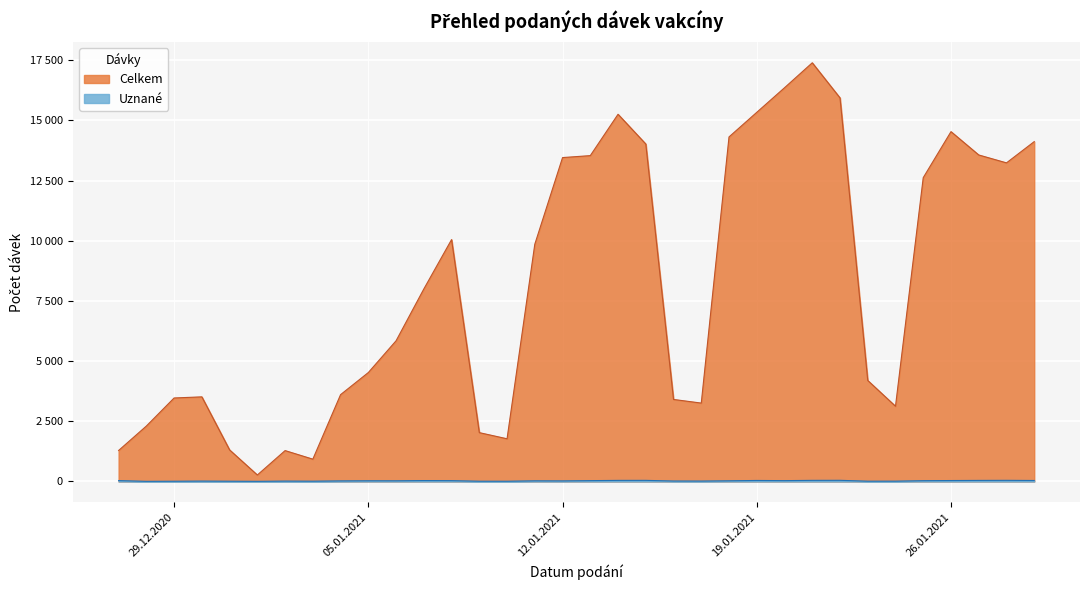

List the labels in order of Uznané value, smallest first.

28.12.2020, 01.01.2021, 29.12.2020, 10.01.2021, 31.12.2020, 09.01.2021, 03.01.2021, 23.01.2021, 24.01.2021, 30.12.2020, 02.01.2021, 17.01.2021, 16.01.2021, 04.01.2021, 12.01.2021, 11.01.2021, 06.01.2021, 18.01.2021, 05.01.2021, 25.01.2021, 08.01.2021, 13.01.2021, 20.01.2021, 27.12.2020, 07.01.2021, 26.01.2021, 29.01.2021, 19.01.2021, 27.01.2021, 14.01.2021, 15.01.2021, 21.01.2021, 28.01.2021, 22.01.2021